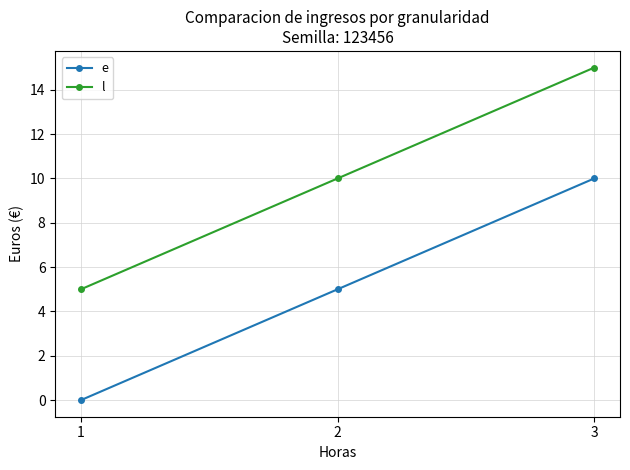

The value of e at 1 is 0. True or false?

True